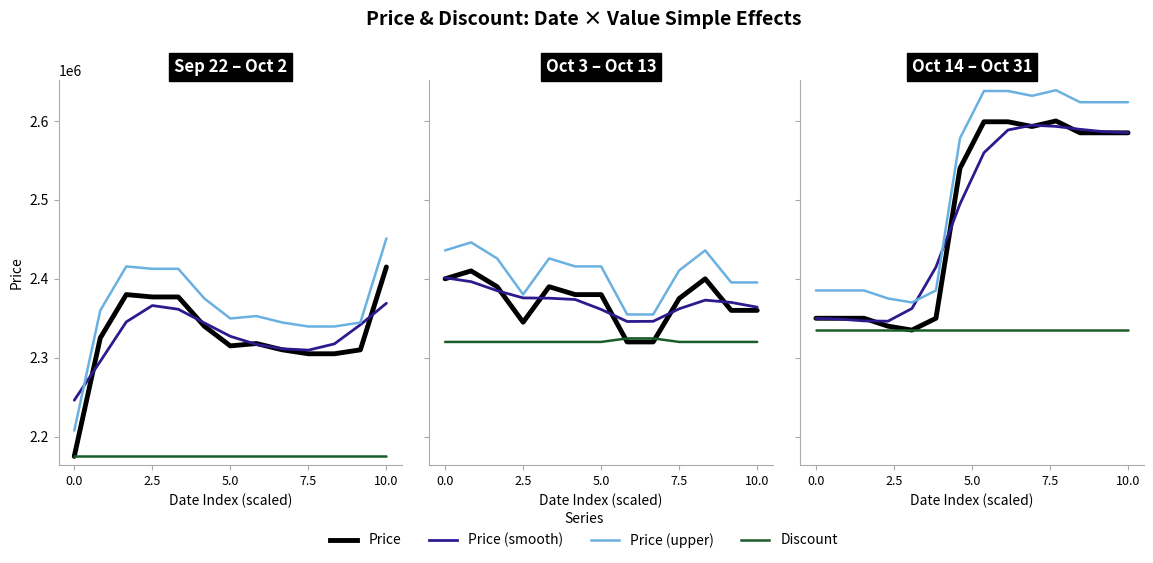

True or false: Discount and Price cross at least once.

False